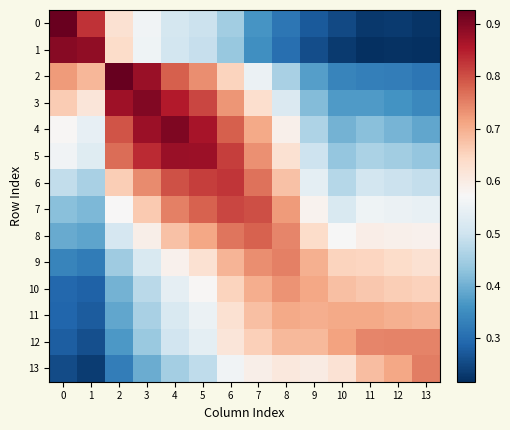

Reading left to right, transcribe all the data shown in this chart.

0: 0=0.9	1=0.8	2=0.6	3=0.6	4=0.5	5=0.5	6=0.4	7=0.4	8=0.3	9=0.3	10=0.3	11=0.2	12=0.2	13=0.2
1: 0=0.9	1=0.9	2=0.6	3=0.6	4=0.5	5=0.5	6=0.4	7=0.4	8=0.3	9=0.3	10=0.2	11=0.2	12=0.2	13=0.2
2: 0=0.7	1=0.7	2=0.9	3=0.9	4=0.8	5=0.7	6=0.7	7=0.6	8=0.5	9=0.4	10=0.3	11=0.3	12=0.3	13=0.3
3: 0=0.7	1=0.6	2=0.9	3=0.9	4=0.9	5=0.8	6=0.7	7=0.6	8=0.5	9=0.4	10=0.4	11=0.4	12=0.4	13=0.3
4: 0=0.6	1=0.5	2=0.8	3=0.9	4=0.9	5=0.9	6=0.8	7=0.7	8=0.6	9=0.5	10=0.4	11=0.4	12=0.4	13=0.4
5: 0=0.6	1=0.5	2=0.8	3=0.8	4=0.9	5=0.9	6=0.8	7=0.7	8=0.6	9=0.5	10=0.4	11=0.5	12=0.4	13=0.4
6: 0=0.5	1=0.5	2=0.7	3=0.7	4=0.8	5=0.8	6=0.8	7=0.8	8=0.7	9=0.5	10=0.5	11=0.5	12=0.5	13=0.5
7: 0=0.4	1=0.4	2=0.6	3=0.7	4=0.8	5=0.8	6=0.8	7=0.8	8=0.7	9=0.6	10=0.5	11=0.6	12=0.6	13=0.5
8: 0=0.4	1=0.4	2=0.5	3=0.6	4=0.7	5=0.7	6=0.8	7=0.8	8=0.7	9=0.6	10=0.6	11=0.6	12=0.6	13=0.6
9: 0=0.3	1=0.3	2=0.4	3=0.5	4=0.6	5=0.6	6=0.7	7=0.7	8=0.8	9=0.7	10=0.6	11=0.6	12=0.6	13=0.6
10: 0=0.3	1=0.3	2=0.4	3=0.5	4=0.5	5=0.6	6=0.7	7=0.7	8=0.7	9=0.7	10=0.7	11=0.7	12=0.7	13=0.7
11: 0=0.3	1=0.3	2=0.4	3=0.5	4=0.5	5=0.6	6=0.6	7=0.7	8=0.7	9=0.7	10=0.7	11=0.7	12=0.7	13=0.7
12: 0=0.3	1=0.3	2=0.4	3=0.4	4=0.5	5=0.5	6=0.6	7=0.7	8=0.7	9=0.7	10=0.7	11=0.7	12=0.7	13=0.7
13: 0=0.3	1=0.2	2=0.3	3=0.4	4=0.5	5=0.5	6=0.6	7=0.6	8=0.6	9=0.6	10=0.6	11=0.7	12=0.7	13=0.8